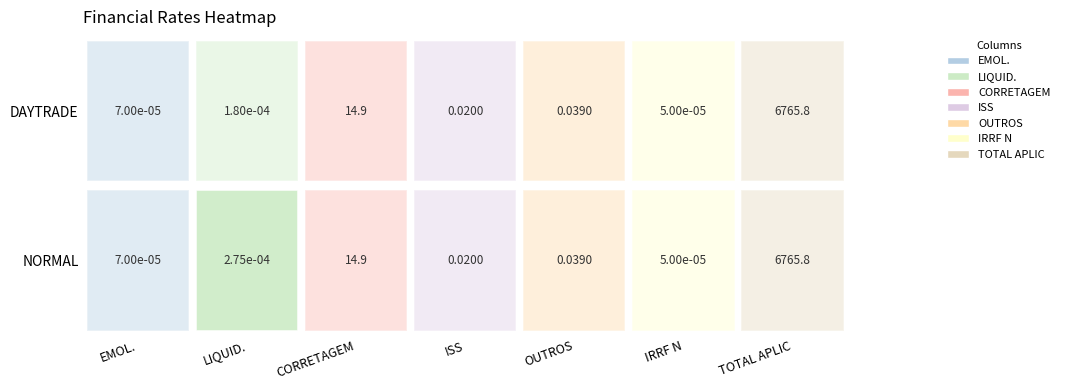

At 0, list the series in order from largest to smallest.

TOTAL APLIC, CORRETAGEM, OUTROS, ISS, LIQUID., EMOL., IRRF N